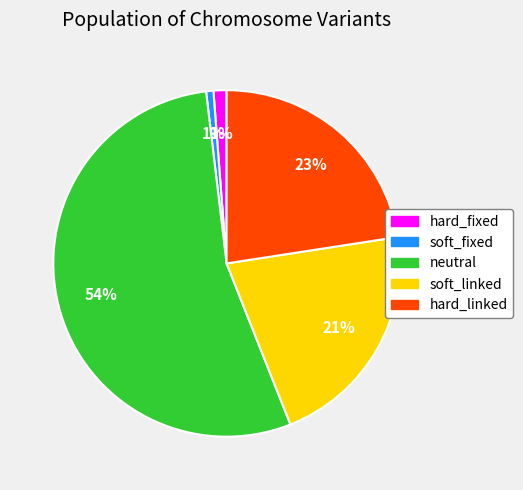

Which has a higher value, hard_fixed or neutral?

neutral